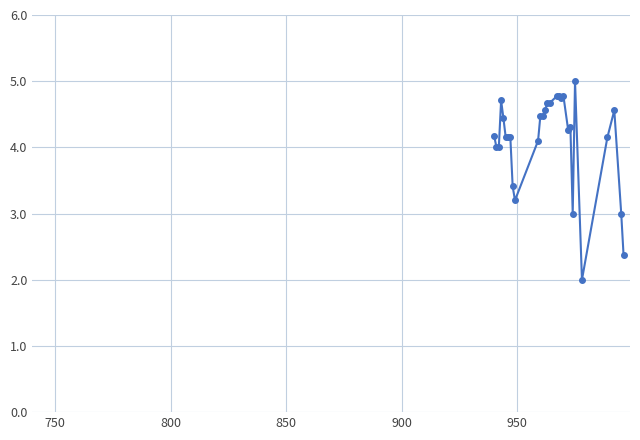

What is the greatest value displayed?

5.0